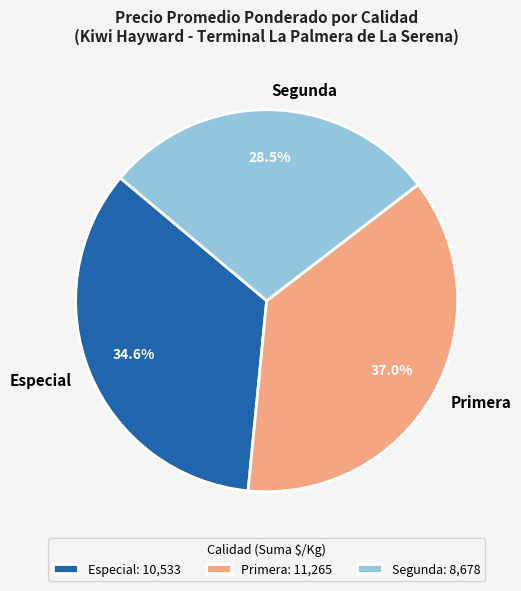

What percentage is NOT represented by Especial?

65.4%